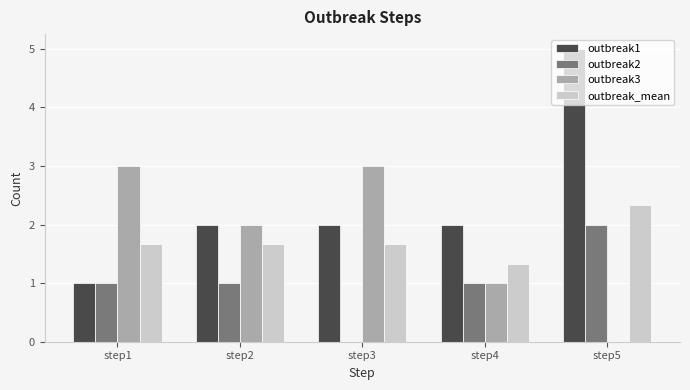

The value of outbreak2 at step5 is 3.4. True or false?

False